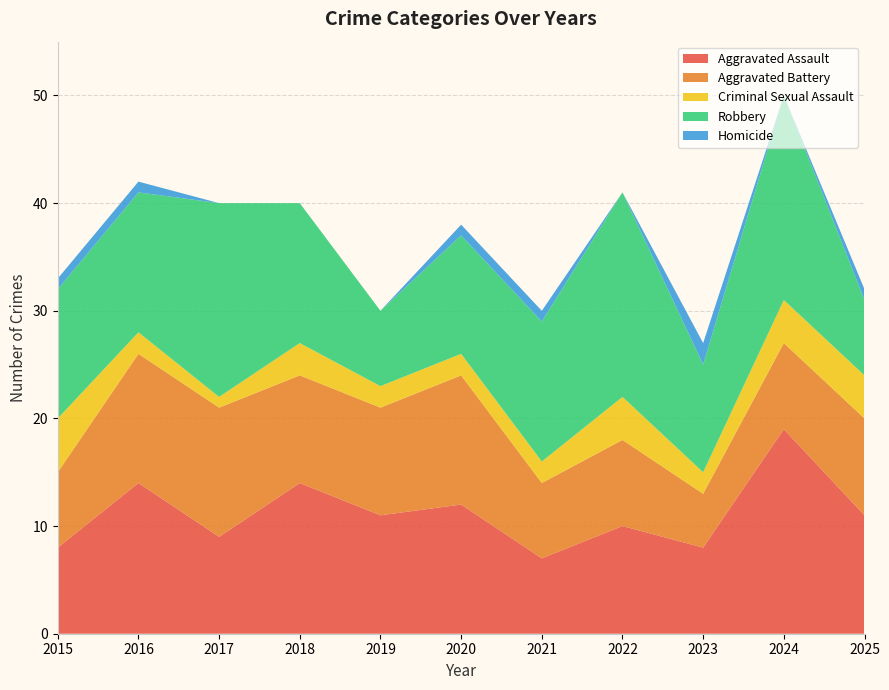

Reading left to right, extract all data points from this chart.

Aggravated Assault: 2015=8	2016=14	2017=9	2018=14	2019=11	2020=12	2021=7	2022=10	2023=8	2024=19	2025=11
Aggravated Battery: 2015=7	2016=12	2017=12	2018=10	2019=10	2020=12	2021=7	2022=8	2023=5	2024=8	2025=9
Criminal Sexual Assault: 2015=5	2016=2	2017=1	2018=3	2019=2	2020=2	2021=2	2022=4	2023=2	2024=4	2025=4
Robbery: 2015=12	2016=13	2017=18	2018=13	2019=7	2020=11	2021=13	2022=19	2023=10	2024=19	2025=7
Homicide: 2015=1	2016=1	2017=0	2018=0	2019=0	2020=1	2021=1	2022=0	2023=2	2024=0	2025=1